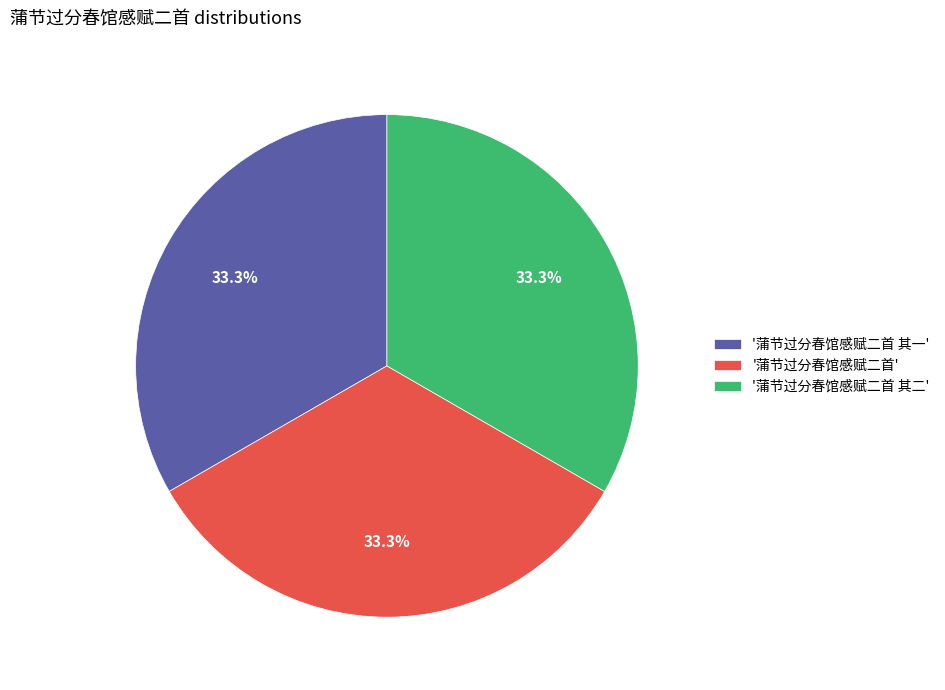

What percentage is NOT represented by '蒲节过分春馆感赋二首 其一'?

66.7%